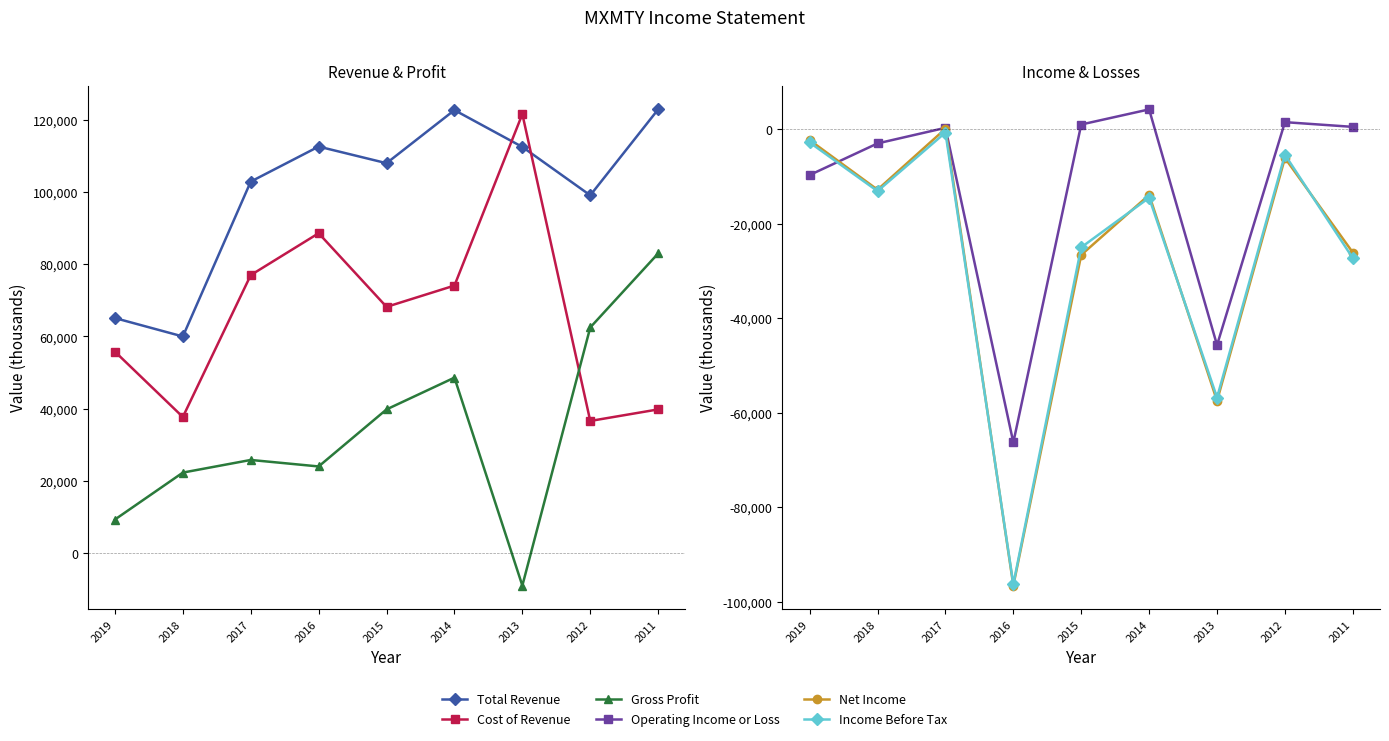

How many interior local peaks does the Cost of Revenue series have?

2